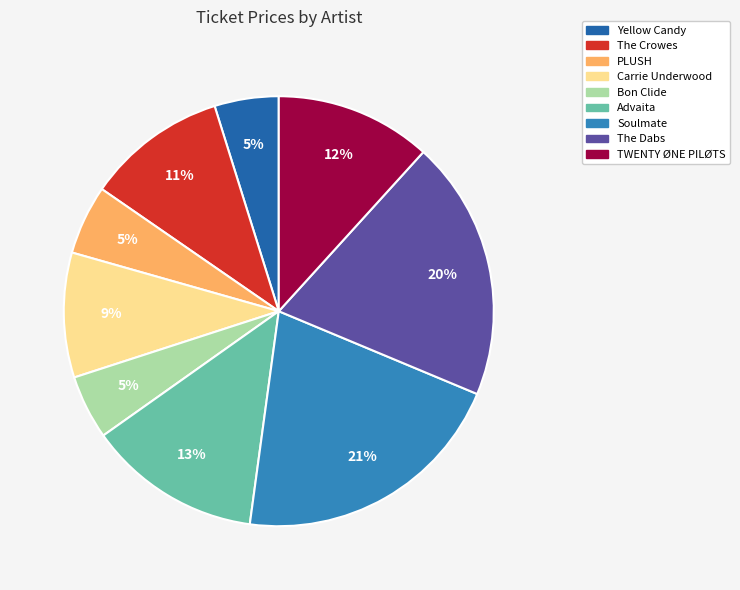

Combined, do Advaita and Yellow Candy account for over 50%?

No